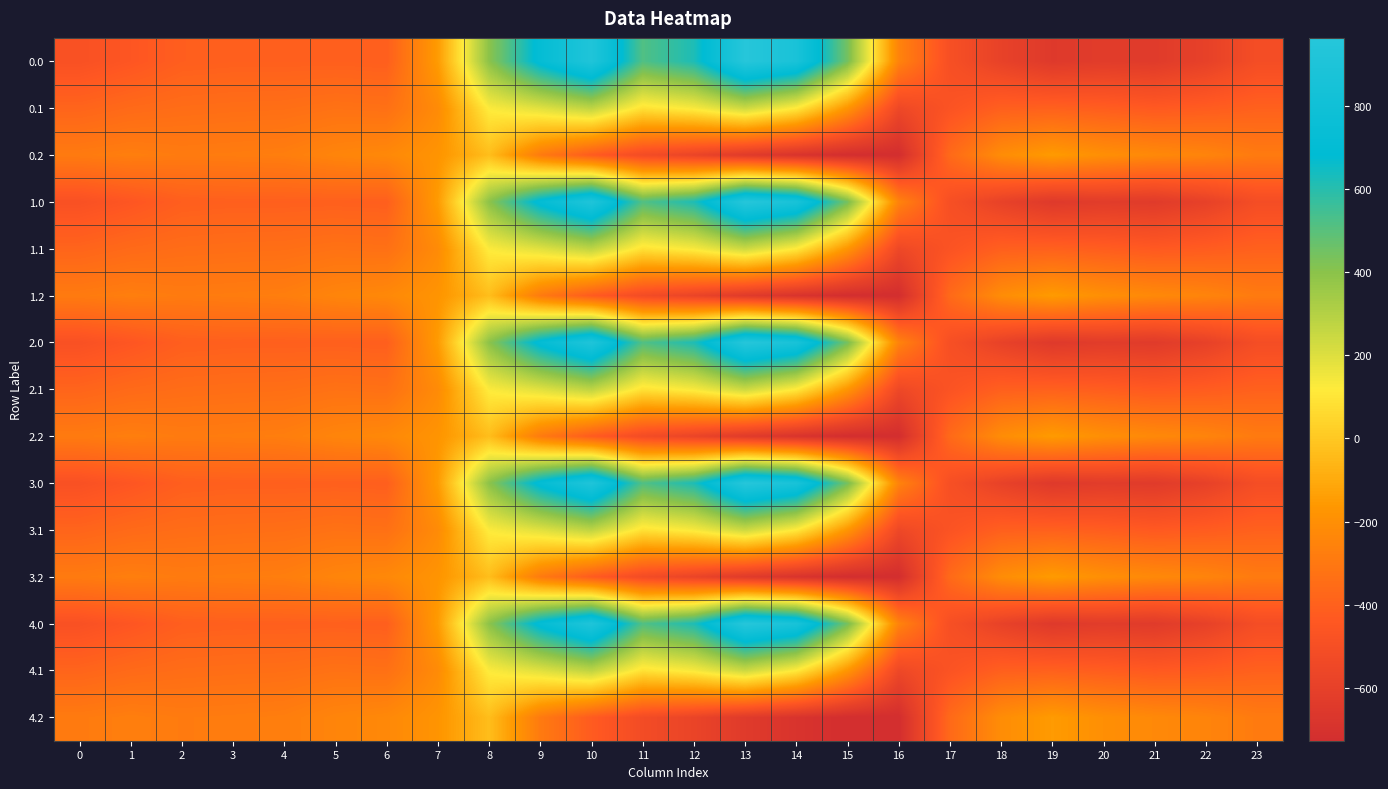

Reading right to left, transcribe all the data shown in this chart.

0.0: 23=-511.3	22=-592.3	21=-638.4	20=-629.9	19=-649.2	18=-586.7	17=-494.8	16=-250.9	15=443.0	14=870.3	13=962.7	12=619.4	11=516.0	10=916.2	9=716.9	8=395.3	7=-150.1	6=-408.0	5=-403.8	4=-404.9	3=-404.4	2=-410.3	1=-449.5	0=-482.0
0.1: 23=-399.4	22=-419.9	21=-432.4	20=-414.5	19=-400.2	18=-405.4	17=-466.6	16=-547.3	15=-173.1	14=113.7	13=241.5	12=134.6	11=87.0	10=274.1	9=191.1	8=125.2	7=-217.1	6=-332.2	5=-325.7	4=-339.6	3=-342.7	2=-347.9	1=-361.1	0=-384.6
0.2: 23=-287.5	22=-247.4	21=-226.4	20=-199.2	19=-151.0	18=-210.0	17=-362.4	16=-726.6	15=-725.8	14=-687.4	13=-640.4	12=-571.2	11=-520.6	10=-423.5	9=-288.5	8=-35.3	7=-176.6	6=-228.8	5=-245.0	4=-274.4	3=-281.0	2=-285.5	1=-272.7	0=-287.1
1.0: 23=-511.3	22=-592.3	21=-638.4	20=-629.9	19=-649.2	18=-586.7	17=-494.8	16=-250.9	15=443.0	14=870.3	13=962.7	12=619.4	11=516.0	10=916.2	9=716.9	8=395.3	7=-150.1	6=-408.0	5=-403.8	4=-404.9	3=-404.4	2=-410.3	1=-449.5	0=-482.0
1.1: 23=-399.4	22=-419.9	21=-432.4	20=-414.5	19=-400.2	18=-405.4	17=-466.6	16=-547.3	15=-173.1	14=113.7	13=241.5	12=134.6	11=87.0	10=274.1	9=191.1	8=125.2	7=-217.1	6=-332.2	5=-325.7	4=-339.6	3=-342.7	2=-347.9	1=-361.1	0=-384.6
1.2: 23=-287.5	22=-247.4	21=-226.4	20=-199.2	19=-151.0	18=-210.0	17=-362.4	16=-726.6	15=-725.8	14=-687.4	13=-640.4	12=-571.2	11=-520.6	10=-423.5	9=-288.5	8=-35.3	7=-176.6	6=-228.8	5=-245.0	4=-274.4	3=-281.0	2=-285.5	1=-272.7	0=-287.1
2.0: 23=-511.3	22=-592.3	21=-638.4	20=-629.9	19=-649.2	18=-586.7	17=-494.8	16=-250.9	15=443.0	14=870.3	13=962.7	12=619.4	11=516.0	10=916.2	9=716.9	8=395.3	7=-150.1	6=-408.0	5=-403.8	4=-404.9	3=-404.4	2=-410.3	1=-449.5	0=-482.0
2.1: 23=-399.4	22=-419.9	21=-432.4	20=-414.5	19=-400.2	18=-405.4	17=-466.6	16=-547.3	15=-173.1	14=113.7	13=241.5	12=134.6	11=87.0	10=274.1	9=191.1	8=125.2	7=-217.1	6=-332.2	5=-325.7	4=-339.6	3=-342.7	2=-347.9	1=-361.1	0=-384.6
2.2: 23=-287.5	22=-247.4	21=-226.4	20=-199.2	19=-151.0	18=-210.0	17=-362.4	16=-726.6	15=-725.8	14=-687.4	13=-640.4	12=-571.2	11=-520.6	10=-423.5	9=-288.5	8=-35.3	7=-176.6	6=-228.8	5=-245.0	4=-274.4	3=-281.0	2=-285.5	1=-272.7	0=-287.1
3.0: 23=-511.3	22=-592.3	21=-638.4	20=-629.9	19=-649.2	18=-586.7	17=-494.8	16=-250.9	15=443.0	14=870.3	13=962.7	12=619.4	11=516.0	10=916.2	9=716.9	8=395.3	7=-150.1	6=-408.0	5=-403.8	4=-404.9	3=-404.4	2=-410.3	1=-449.5	0=-482.0
3.1: 23=-399.4	22=-419.9	21=-432.4	20=-414.5	19=-400.2	18=-405.4	17=-466.6	16=-547.3	15=-173.1	14=113.7	13=241.5	12=134.6	11=87.0	10=274.1	9=191.1	8=125.2	7=-217.1	6=-332.2	5=-325.7	4=-339.6	3=-342.7	2=-347.9	1=-361.1	0=-384.6
3.2: 23=-287.5	22=-247.4	21=-226.4	20=-199.2	19=-151.0	18=-210.0	17=-362.4	16=-726.6	15=-725.8	14=-687.4	13=-640.4	12=-571.2	11=-520.6	10=-423.5	9=-288.5	8=-35.3	7=-176.6	6=-228.8	5=-245.0	4=-274.4	3=-281.0	2=-285.5	1=-272.7	0=-287.1
4.0: 23=-511.3	22=-592.3	21=-638.4	20=-629.9	19=-649.2	18=-586.7	17=-494.8	16=-250.9	15=443.0	14=870.3	13=962.7	12=619.4	11=516.0	10=916.2	9=716.9	8=395.3	7=-150.1	6=-408.0	5=-403.8	4=-404.9	3=-404.4	2=-410.3	1=-449.5	0=-482.0
4.1: 23=-399.4	22=-419.9	21=-432.4	20=-414.5	19=-400.2	18=-405.4	17=-466.6	16=-547.3	15=-173.1	14=113.7	13=241.5	12=134.6	11=87.0	10=274.1	9=191.1	8=125.2	7=-217.1	6=-332.2	5=-325.7	4=-339.6	3=-342.7	2=-347.9	1=-361.1	0=-384.6
4.2: 23=-287.5	22=-247.4	21=-226.4	20=-199.2	19=-151.0	18=-210.0	17=-362.4	16=-726.6	15=-725.8	14=-687.4	13=-640.4	12=-571.2	11=-520.6	10=-423.5	9=-288.5	8=-35.3	7=-176.6	6=-228.8	5=-245.0	4=-274.4	3=-281.0	2=-285.5	1=-272.7	0=-287.1